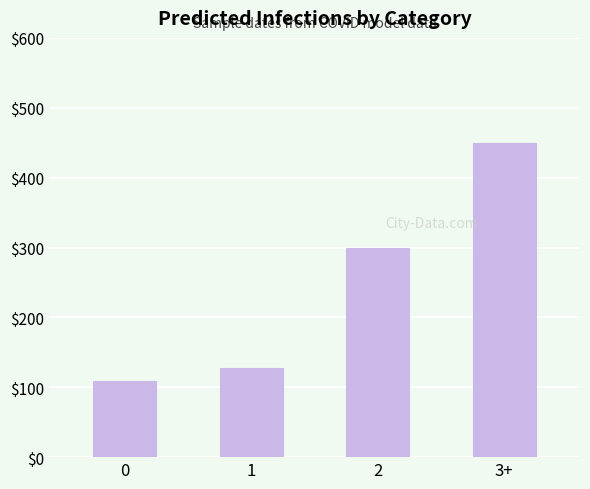

What is the difference between the second highest and second lowest values?

172